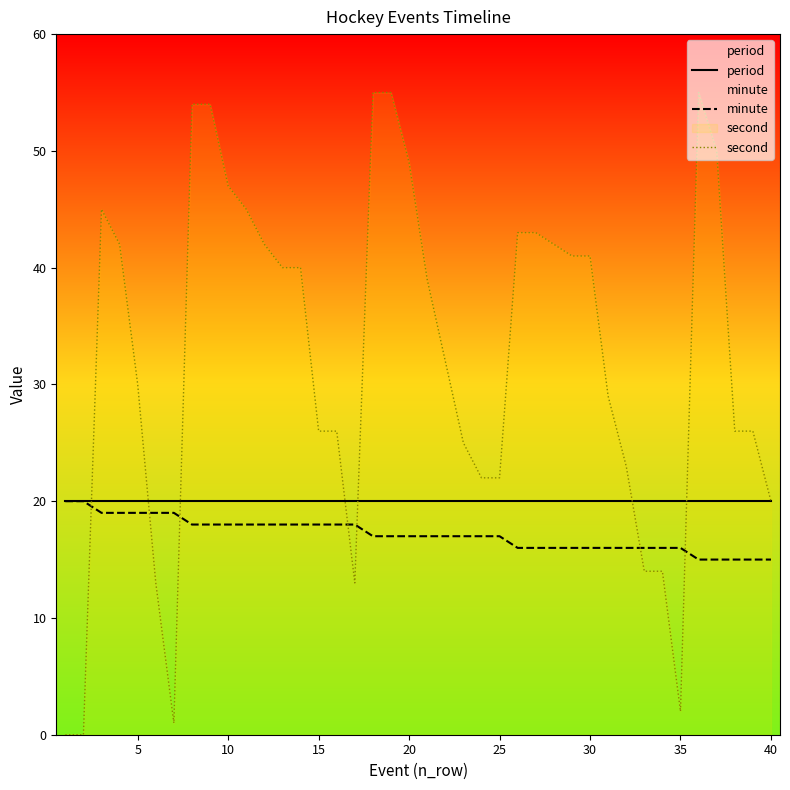

The value of minute at 15 is 18. True or false?

True